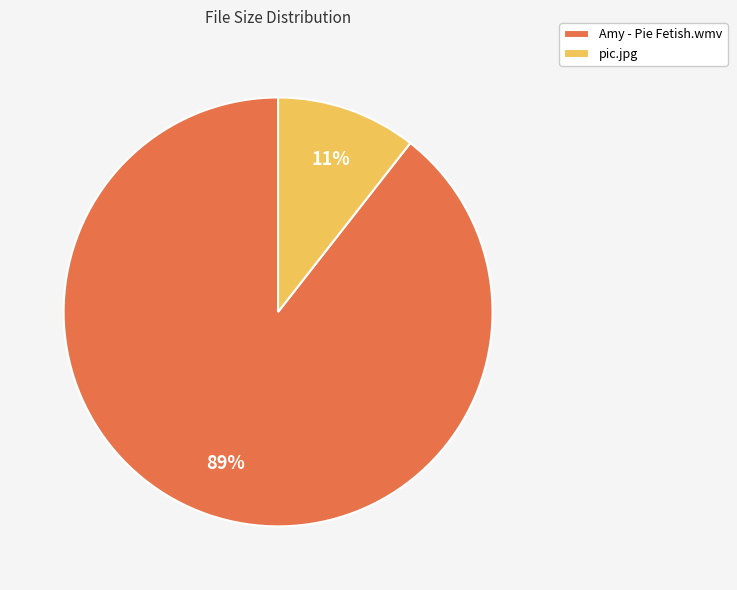

Does any single category account for the majority?

Yes